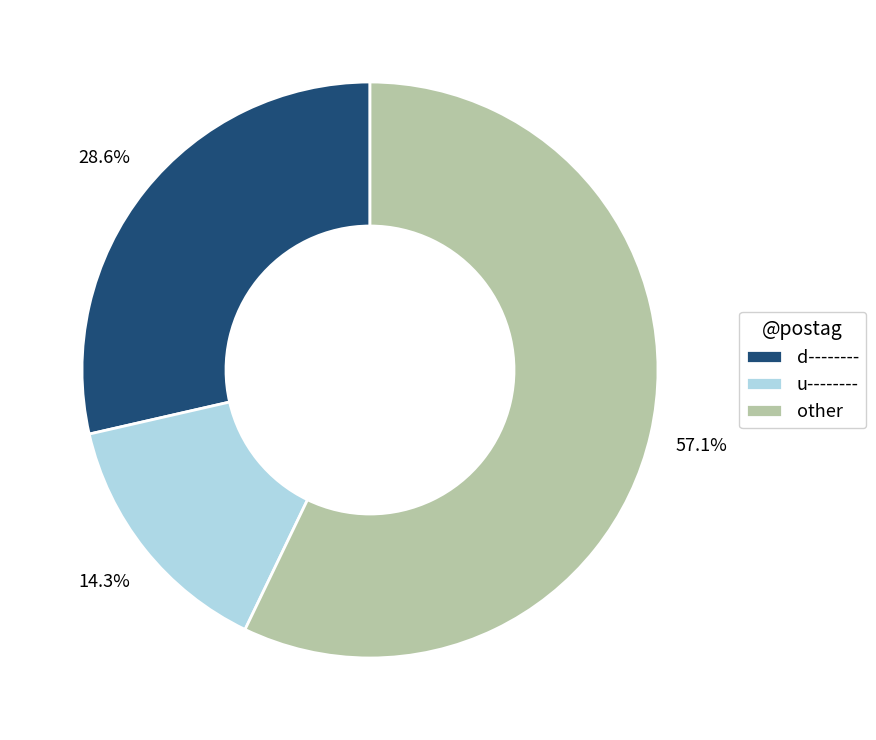

How many segments does this pie chart have?

3